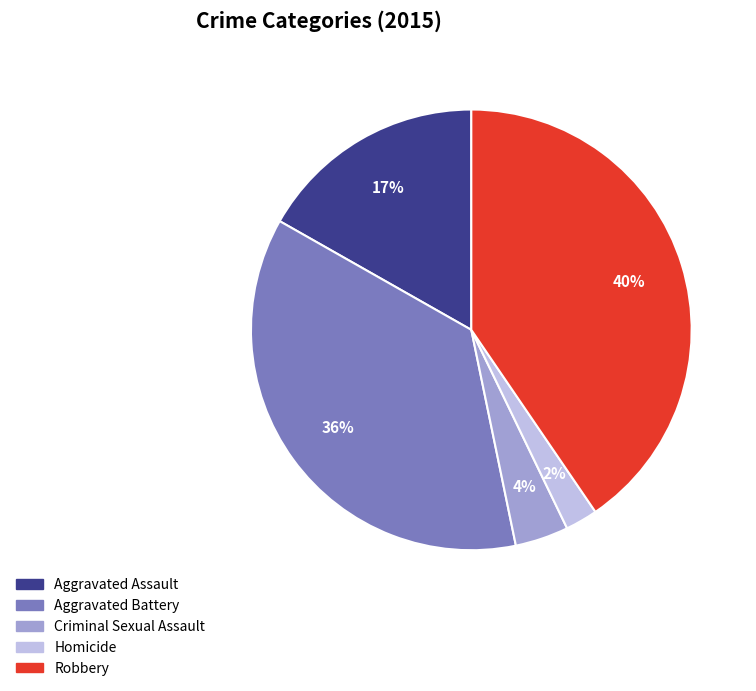

To the nearest percent, what is the difference between the largest and smallest slice percentages?

38%